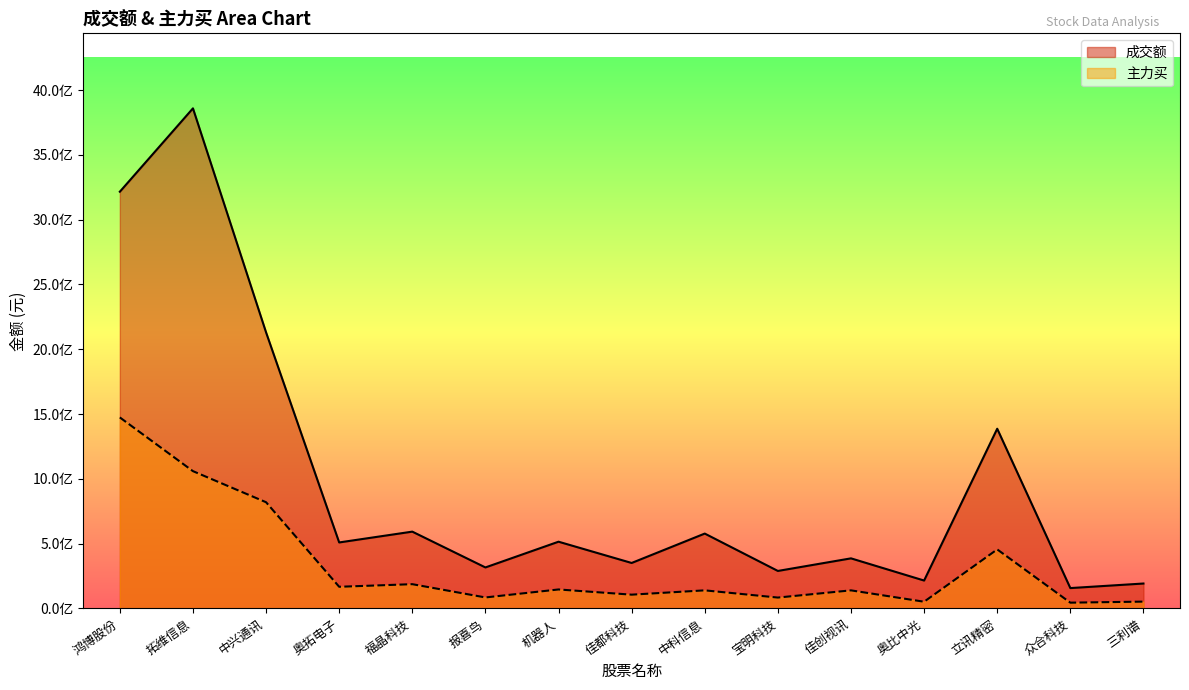

Rank the series at 三利谱 from lowest to highest value.

主力买, 成交额